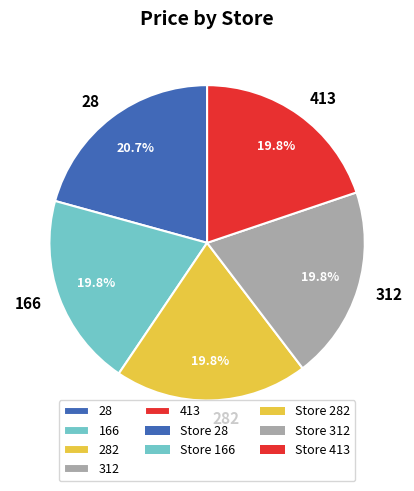

What is the largest slice in the pie chart?

28